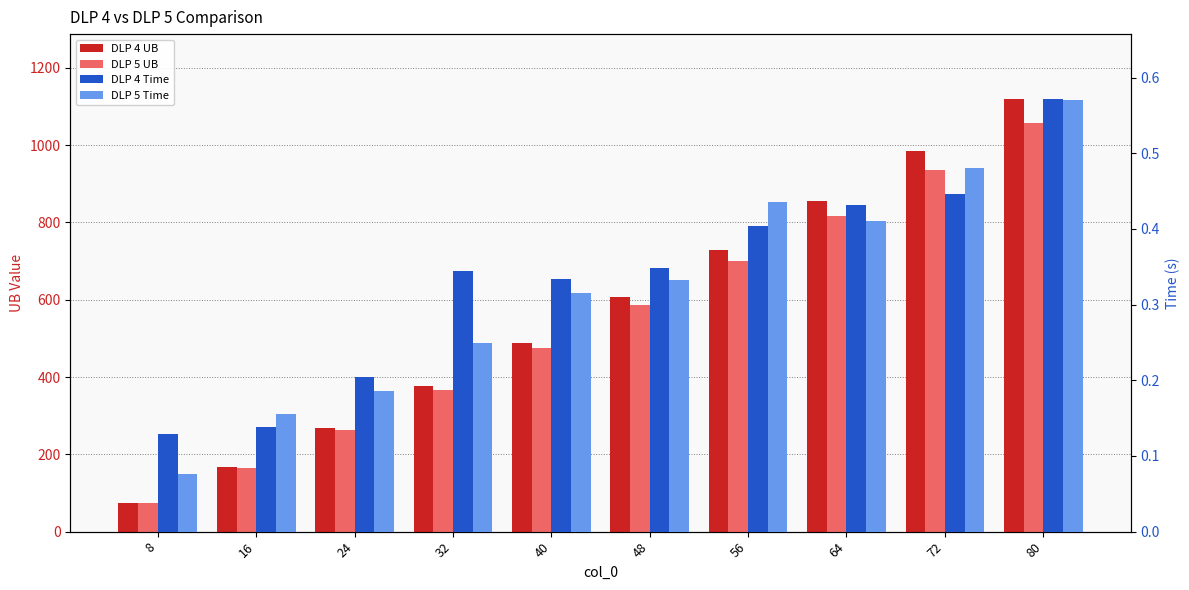

Is the value of DLP 4 Time at 16 greater than the value of DLP 5 Time at 16?

No